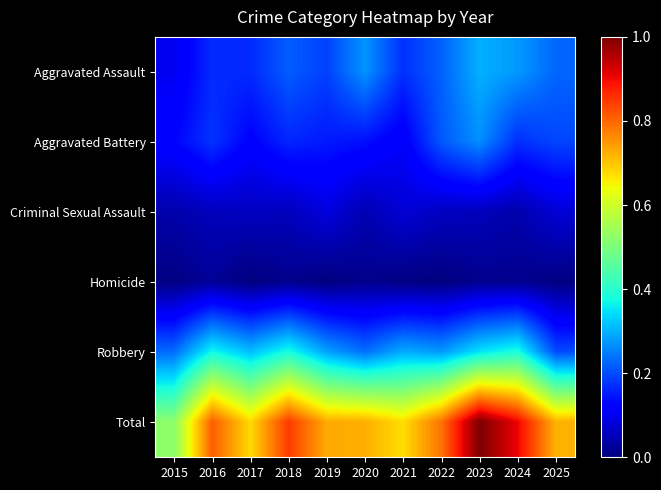

Which series has the largest total across all categories?

Total